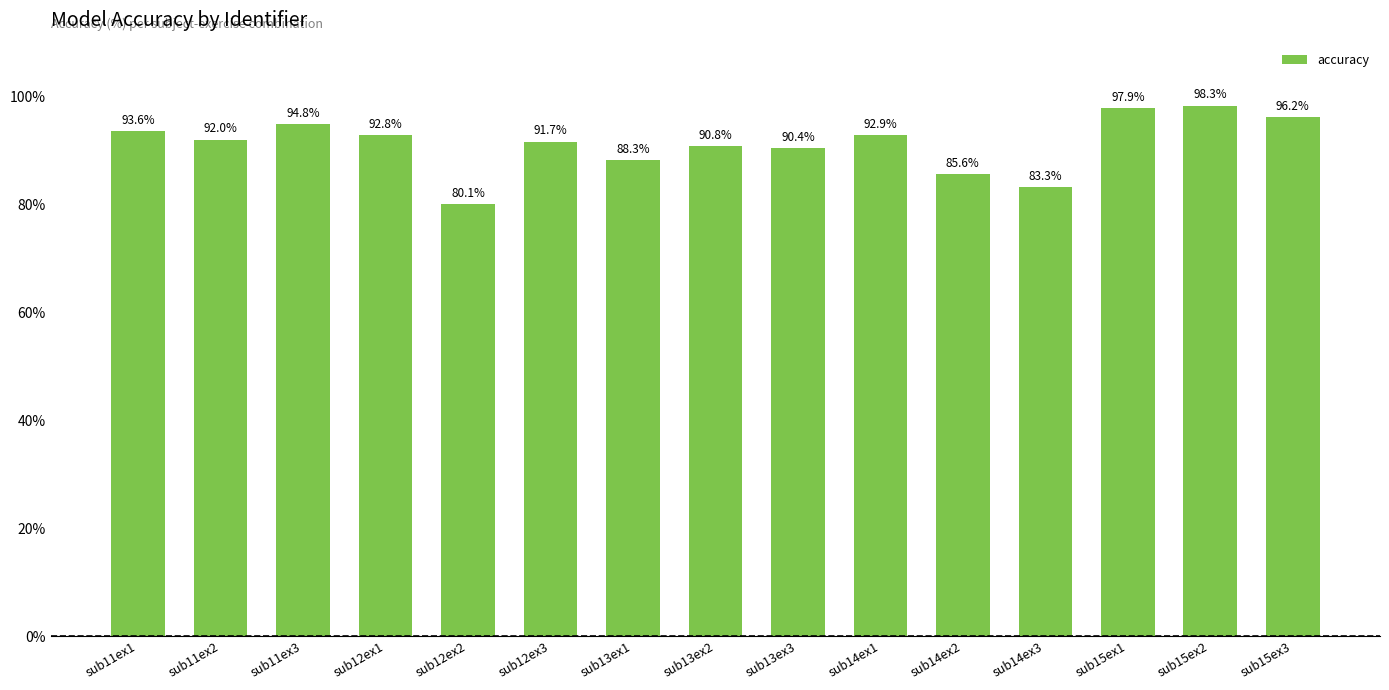

What is the change in value from sub11ex1 to sub15ex1?

+4.3